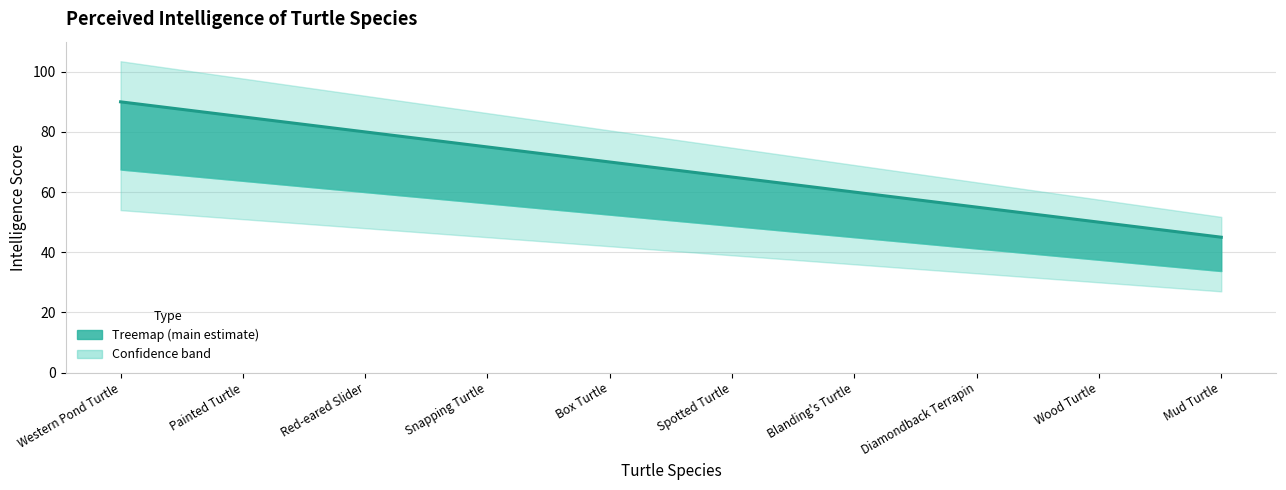

What is the label of the 5th point from the right?

Spotted Turtle